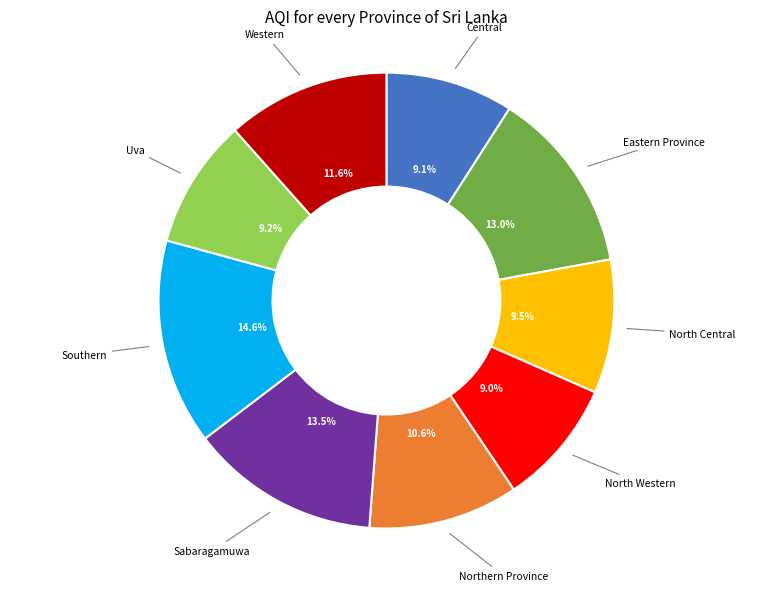

Does any single category account for the majority?

No